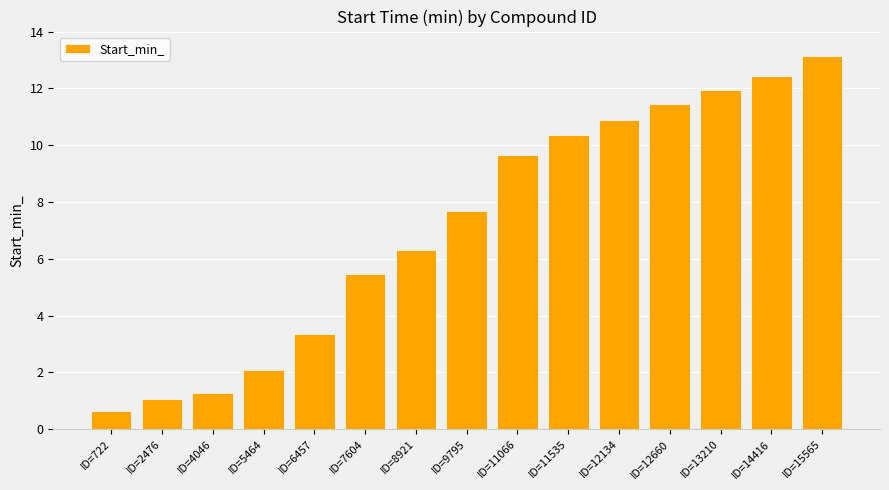

What is the ratio of the value at ID=6457 to the value at ID=12660?

0.3